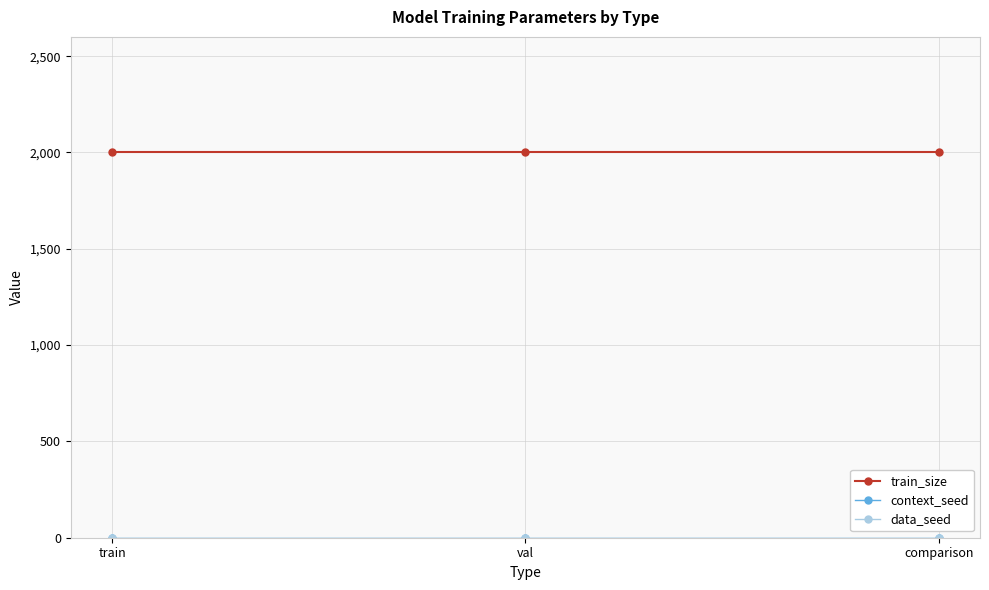

Is this an area chart (filled region under the line)?

No